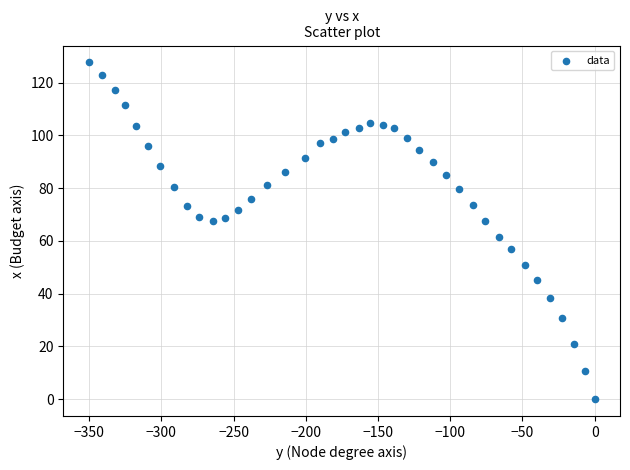

What is the range of Y values (max minus min)?

127.7